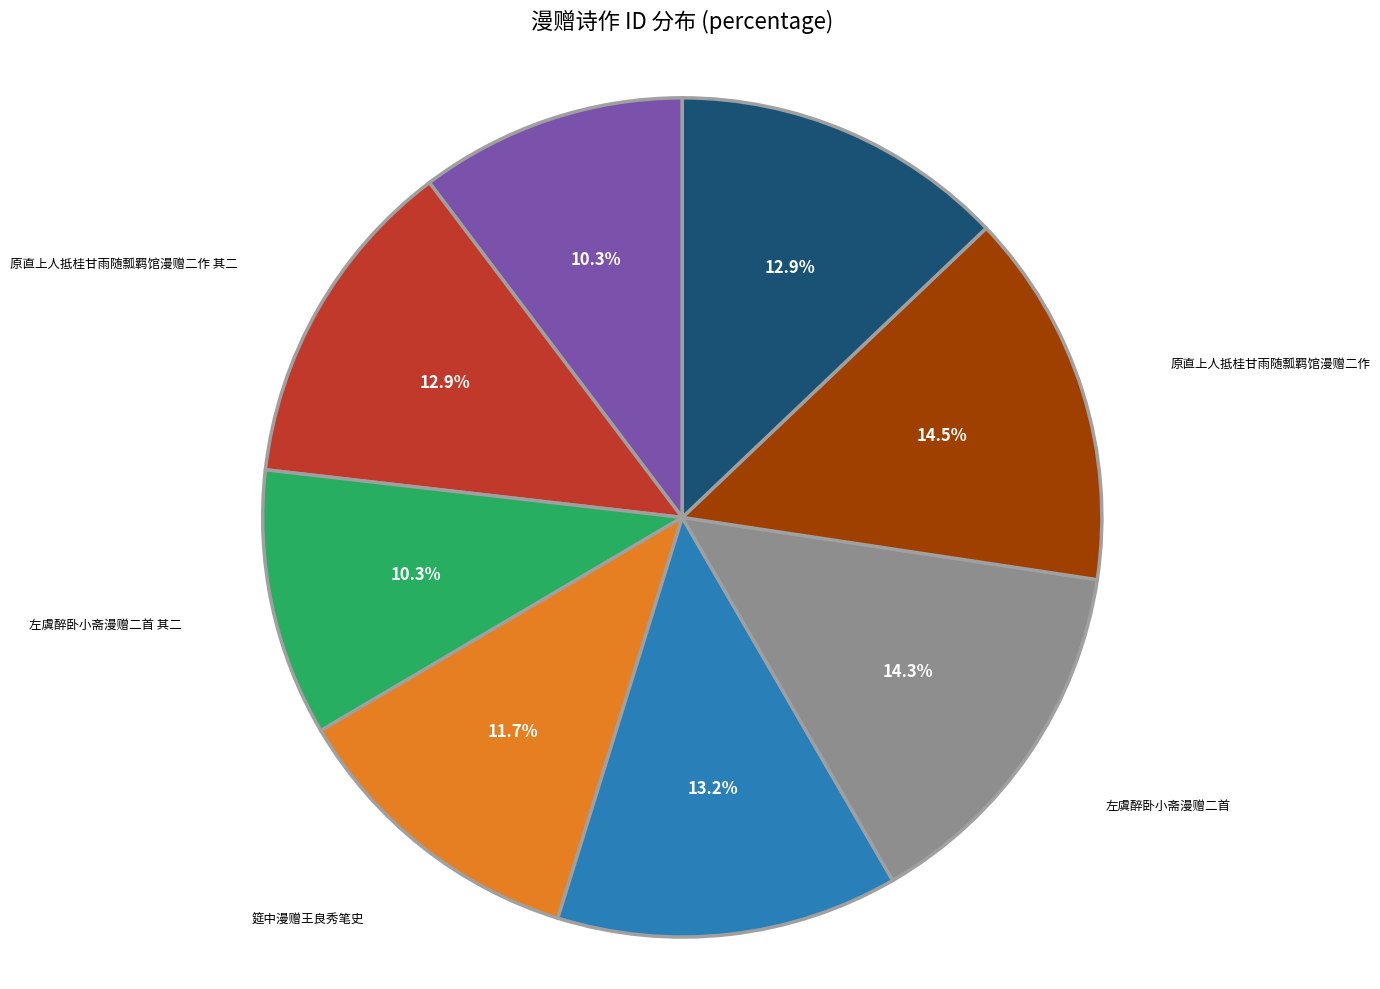

Approximately how many times larger is the value at 筵中漫赠王良秀笔史 compared to 原直上人抵桂甘雨随瓢羁馆漫赠二作 其二?

0.9